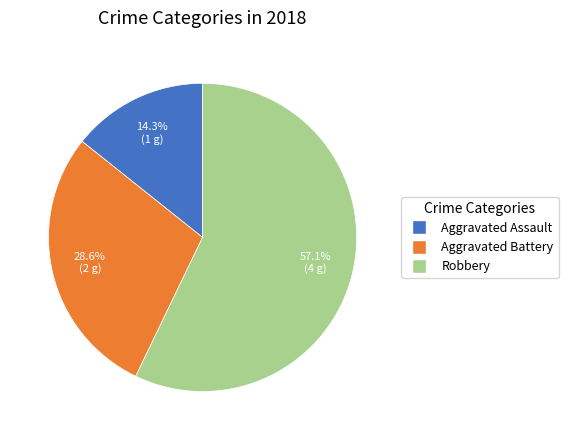

What percentage is NOT represented by Aggravated Assault?

85.7%